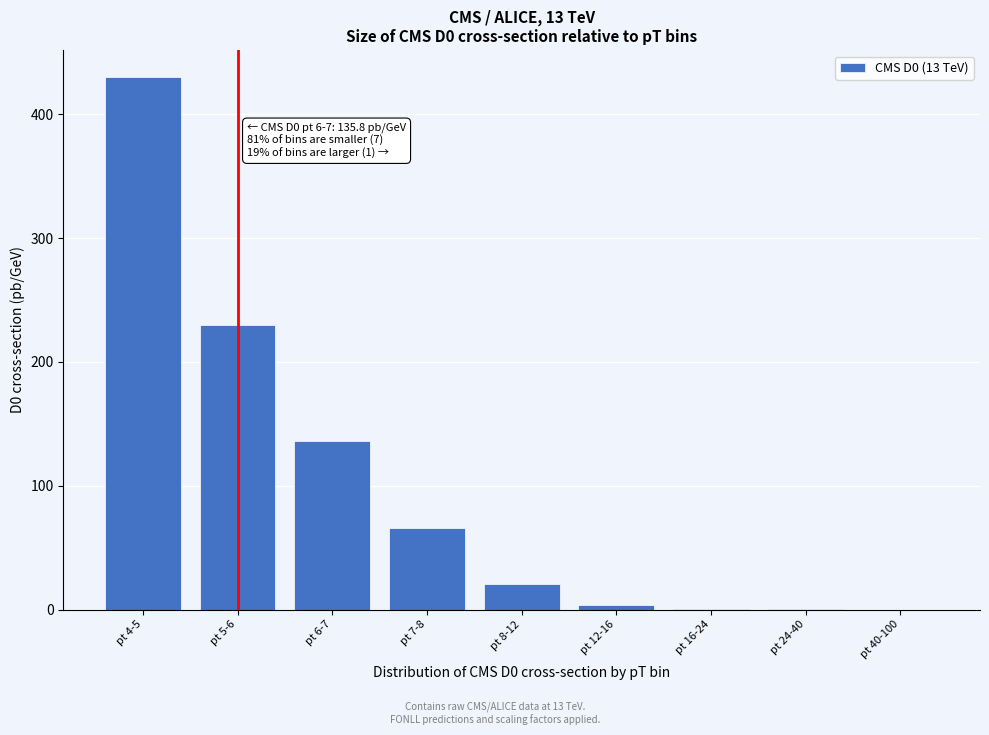

What is the maximum value shown in the chart?

430.2